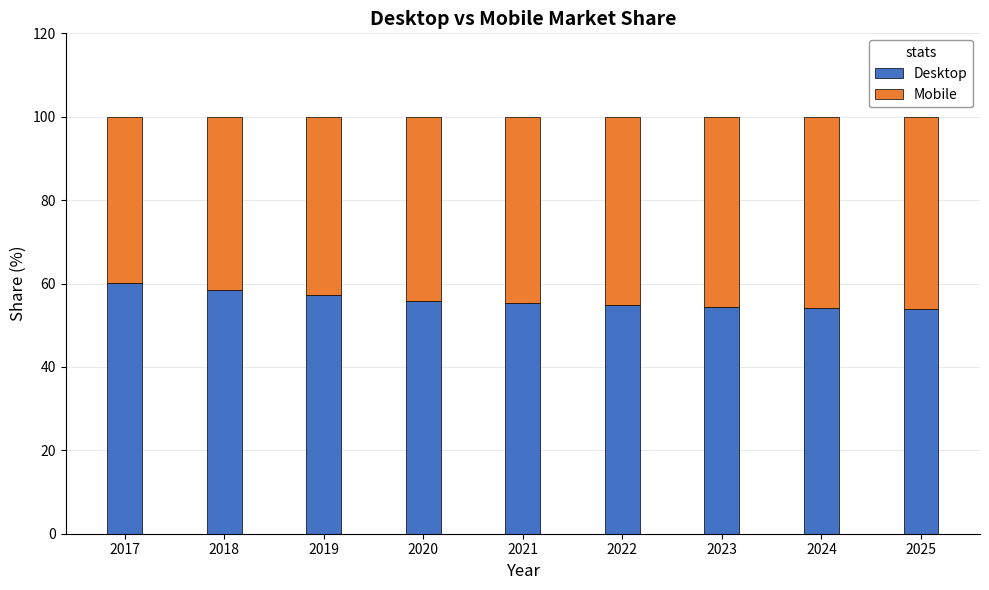

The value of Desktop at 2024 is 54.1. True or false?

True